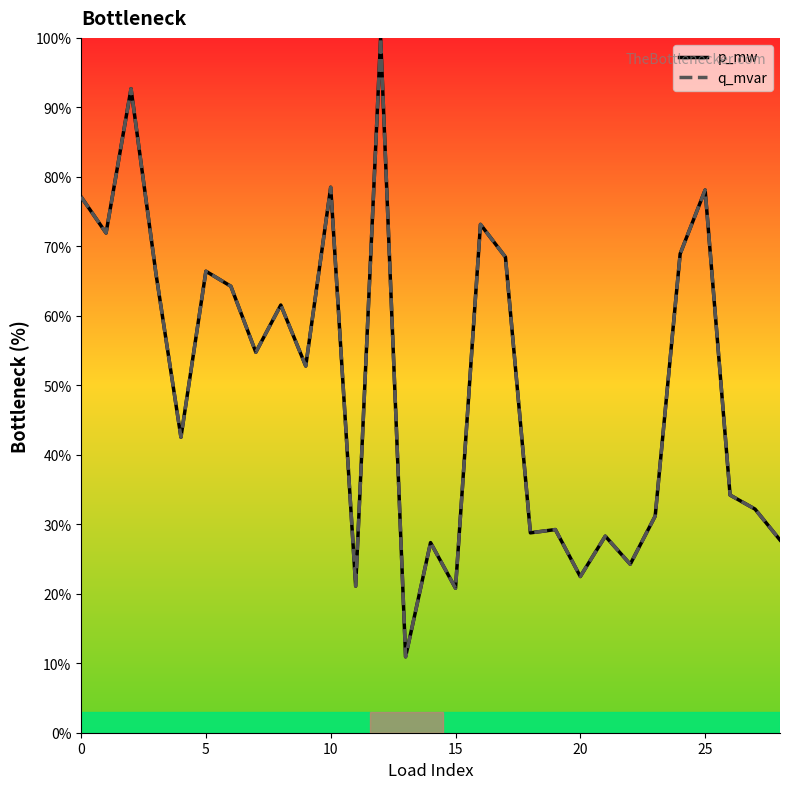

Which series has the largest total across all categories?

p_mw